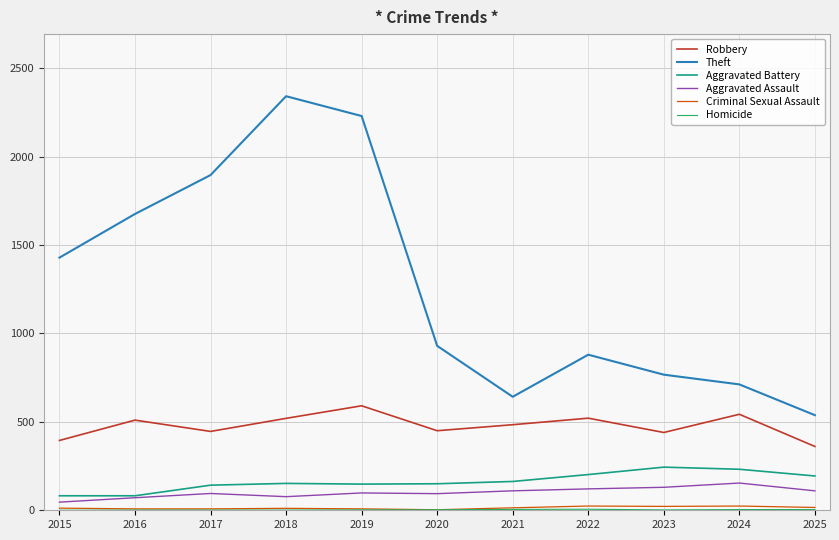

True or false: Theft and Aggravated Assault intersect in this chart.

False